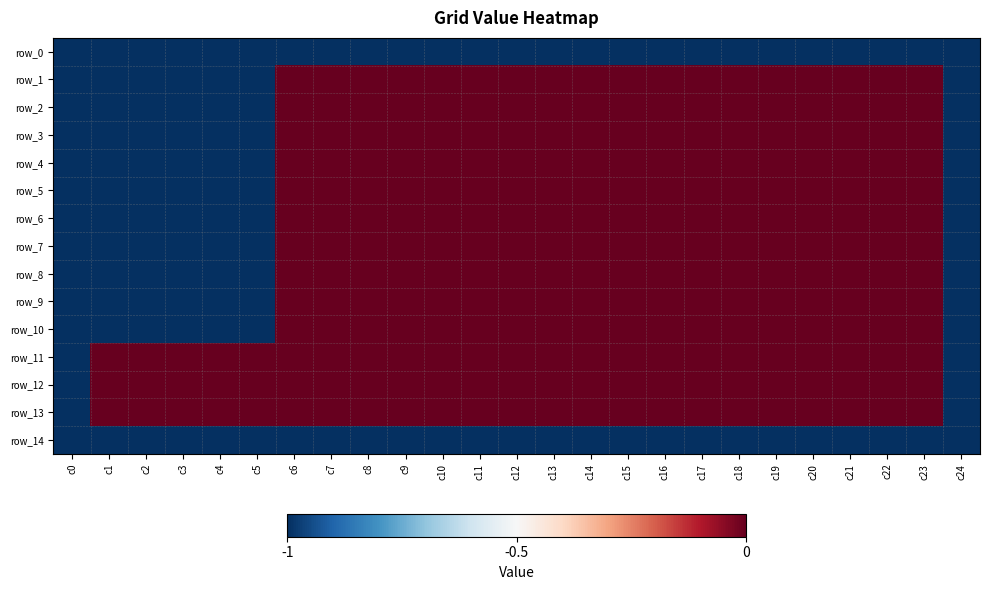

Which has a higher value, c20 or c15?

c20